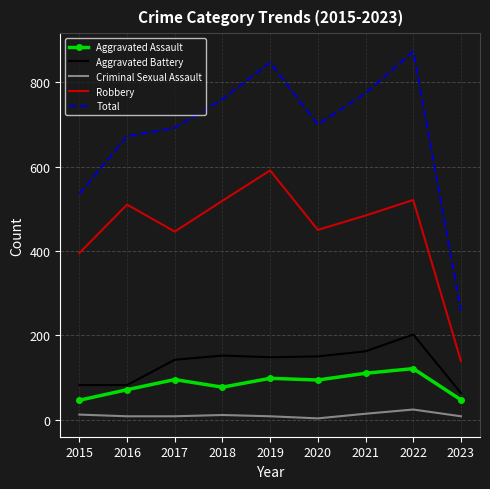

How many distinct data groups are displayed?

5